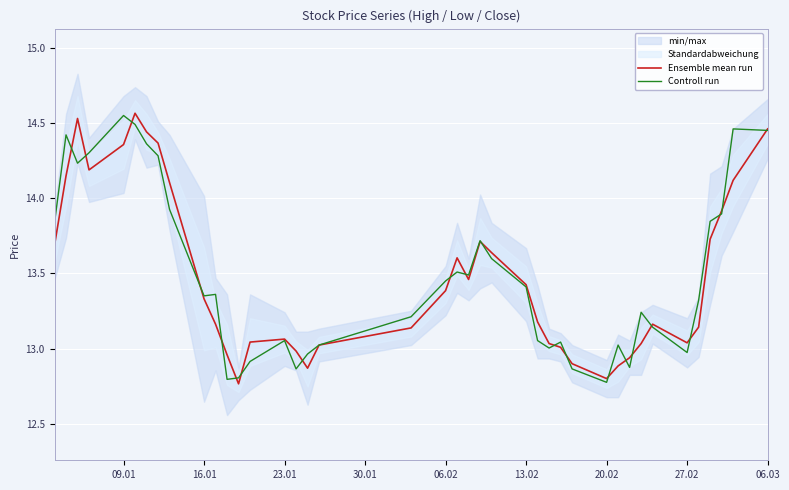

Which category has the highest value in the Controll run series?

09.01